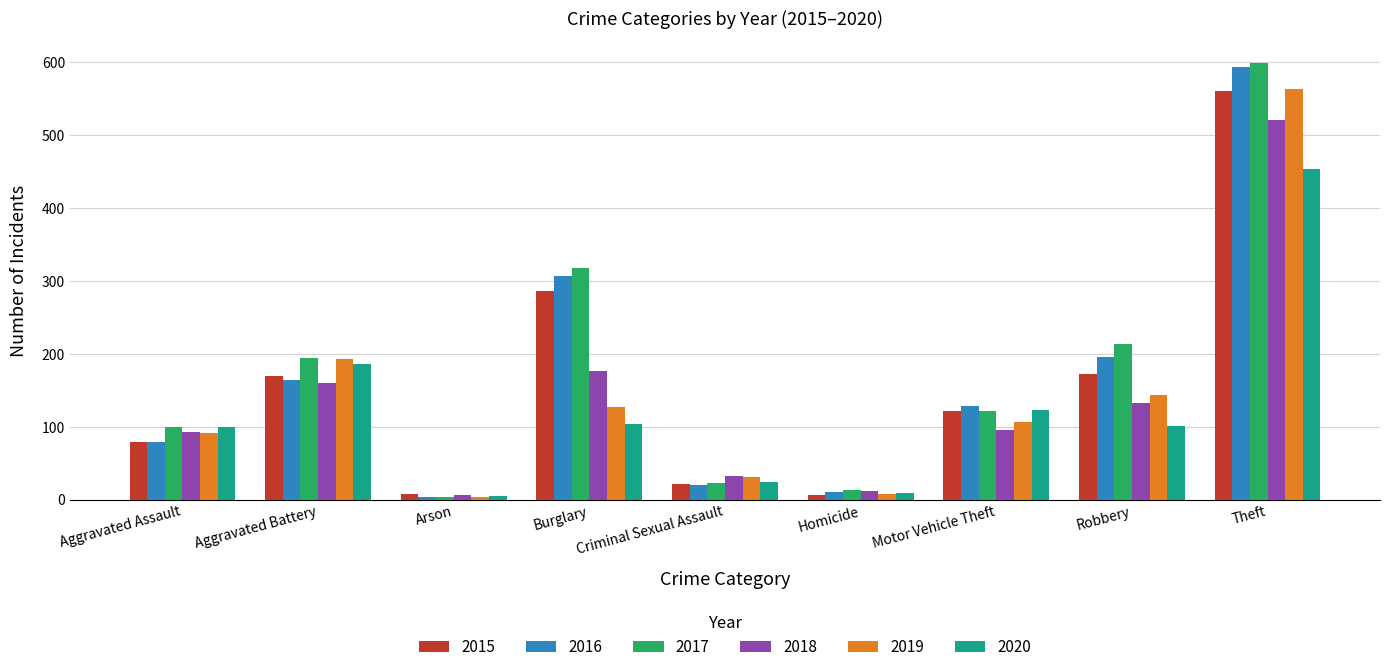

What is the value of the 2016 bar at the 6th from the left?

10